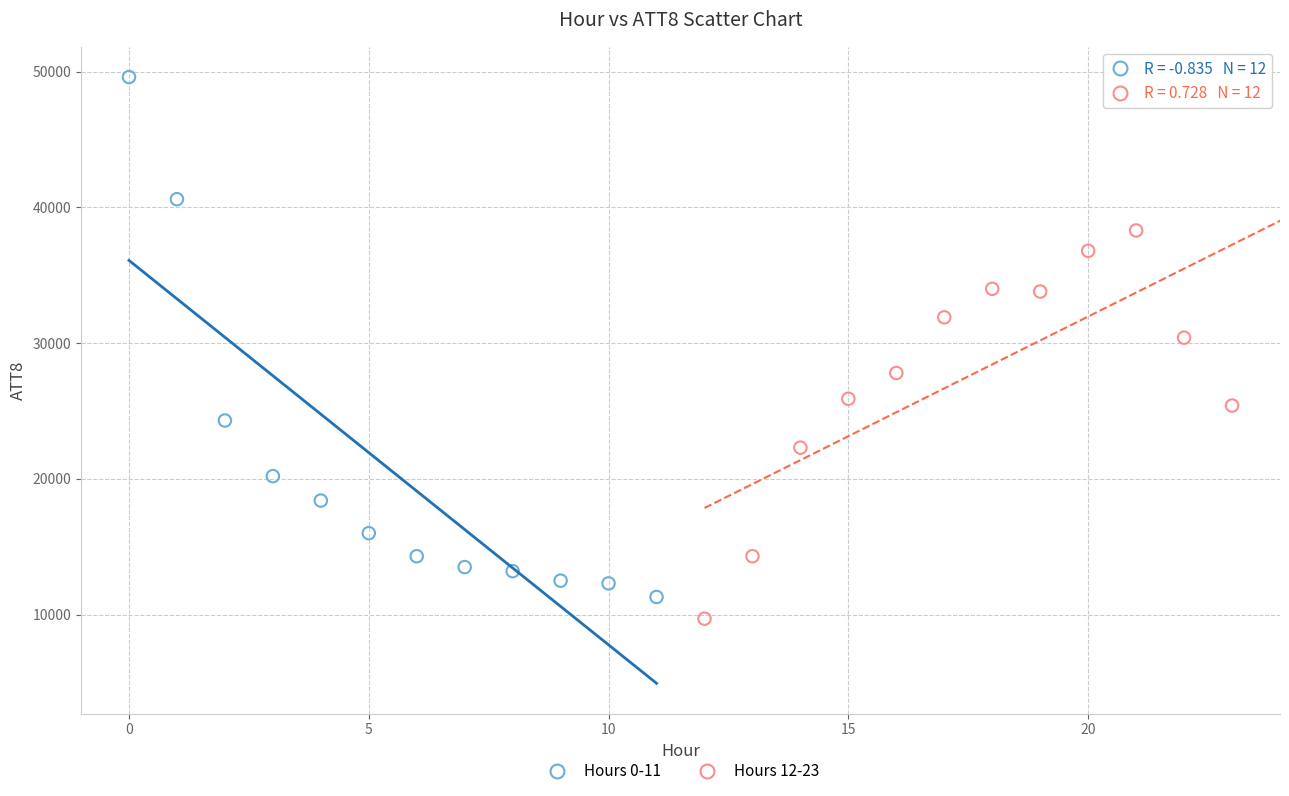

Which series contains the highest Y value?

Hours 0-11